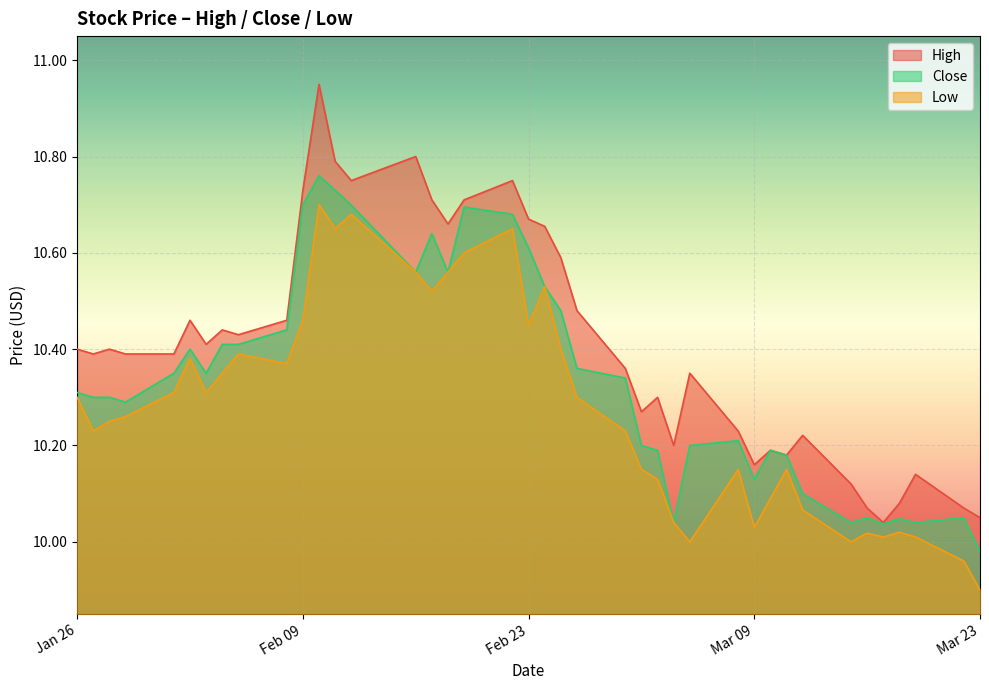

Which series has the widest spread of values?

High